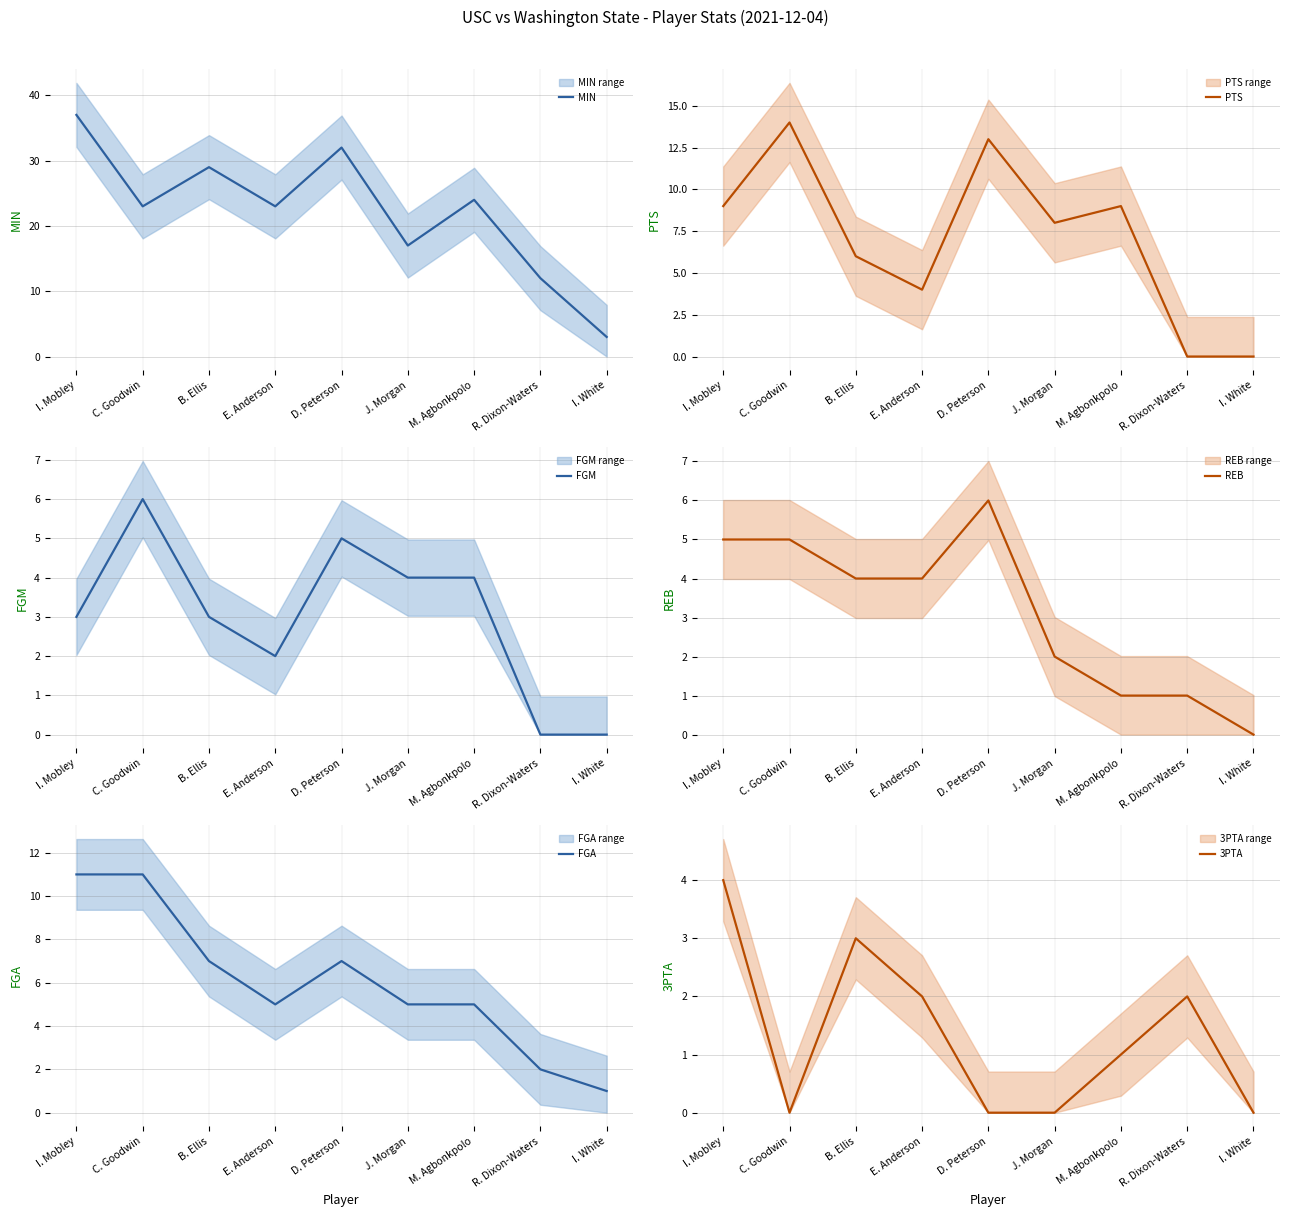

Does the chart display data point markers on the line(s)?

No